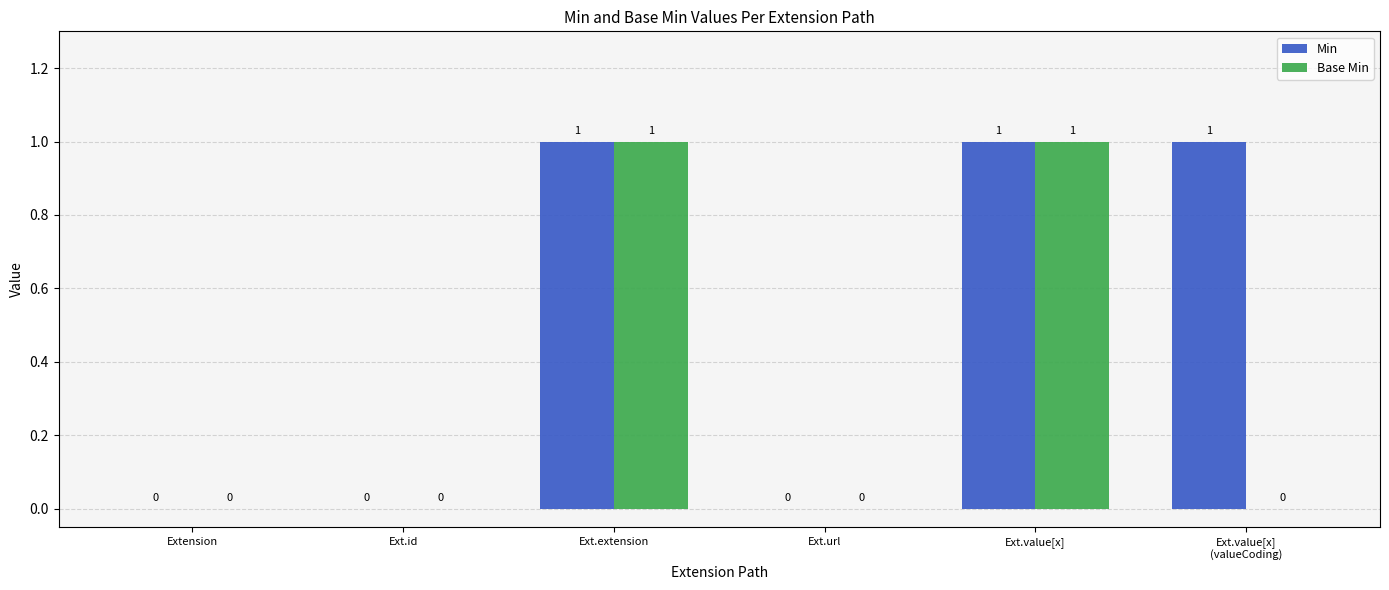

What is the maximum value for Base Min?

1